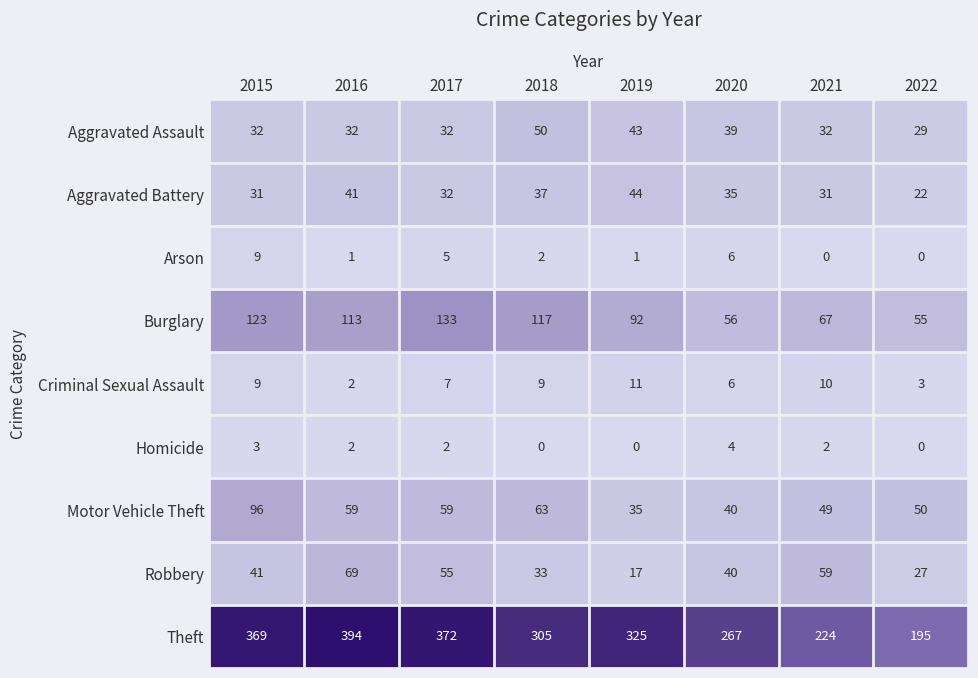

What is the difference between the second highest and second lowest values in the Criminal Sexual Assault series?

7